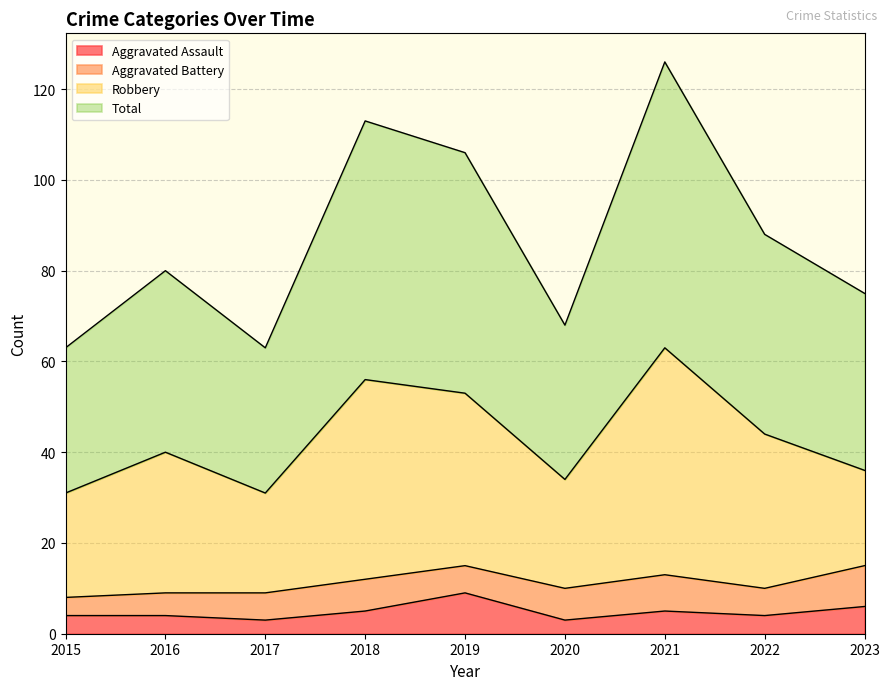

In Total, how many points are lower than both neighbors (excluding endpoints)?

2